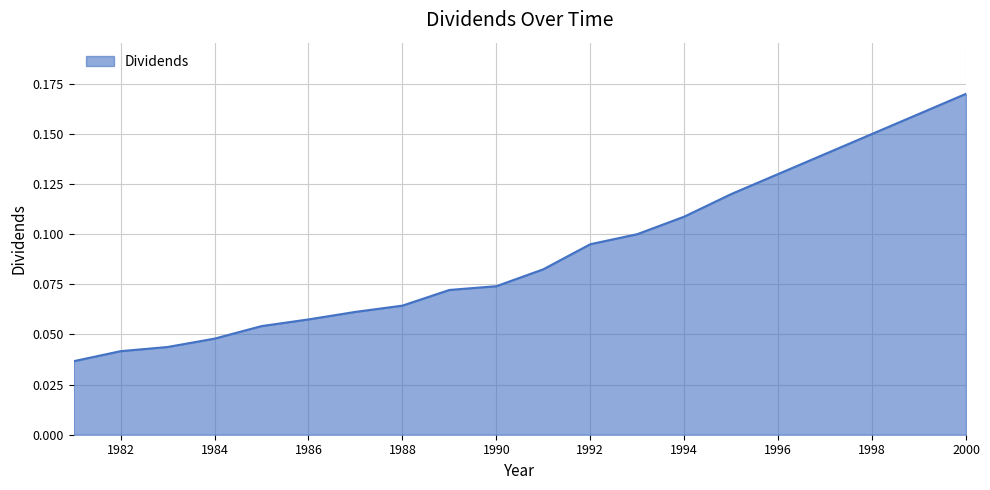

List the labels in order of value, smallest first.

1981, 1982, 1983, 1984, 1985, 1986, 1987, 1988, 1989, 1990, 1991, 1992, 1993, 1994, 1995, 1996, 1997, 1998, 1999, 2000